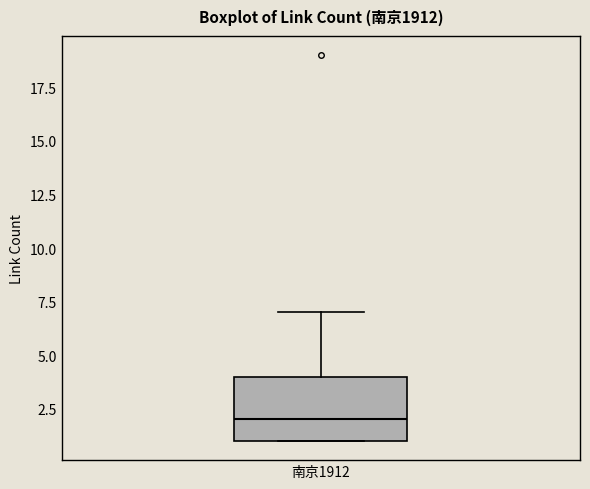

Where does the upper whisker of the box for 南京1912 end on the y-axis? The values are not printed on the chart, so give them approximately, as read against the axis.

7